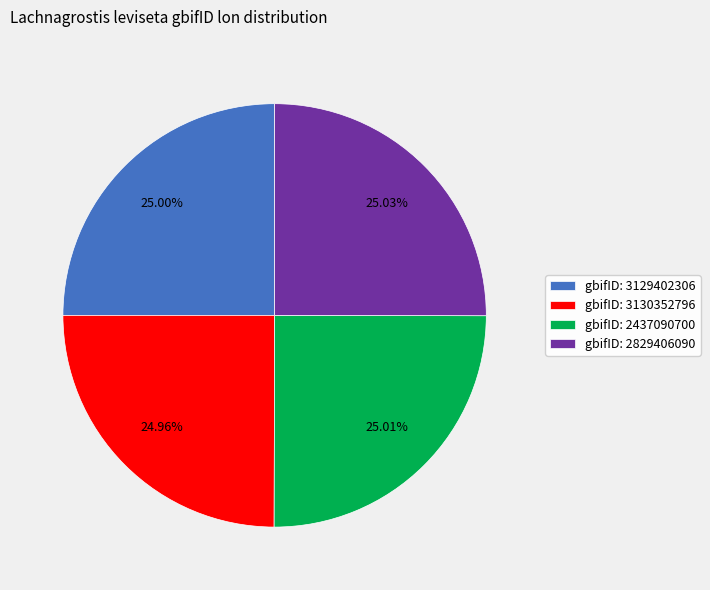

Does gbifID: 2437090700 represent more than half of the total?

No